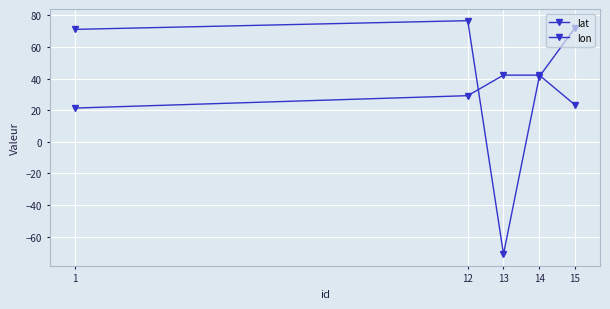

Does the chart have visible grid lines?

Yes